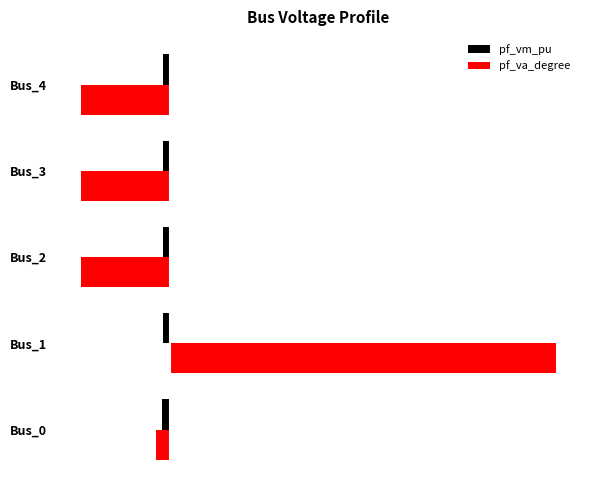

What are all the series names shown in the legend?

pf_vm_pu, pf_va_degree